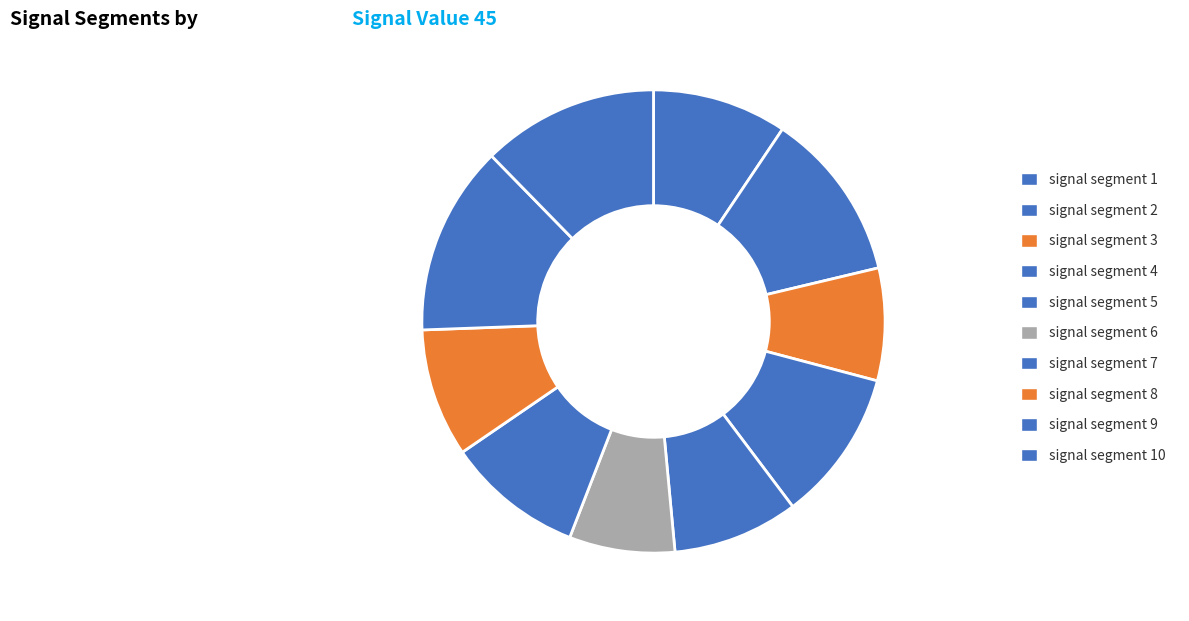

What percentage is NOT represented by signal segment 7?

90.4%